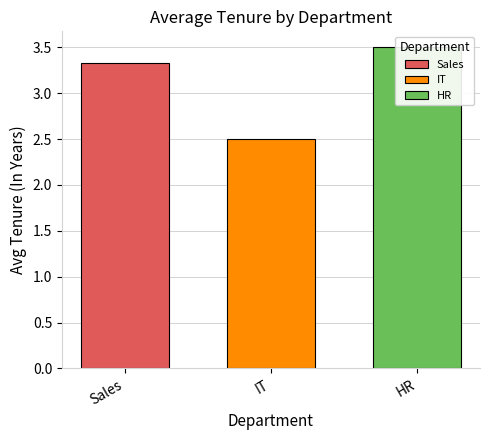

How many bars are there in total?

3